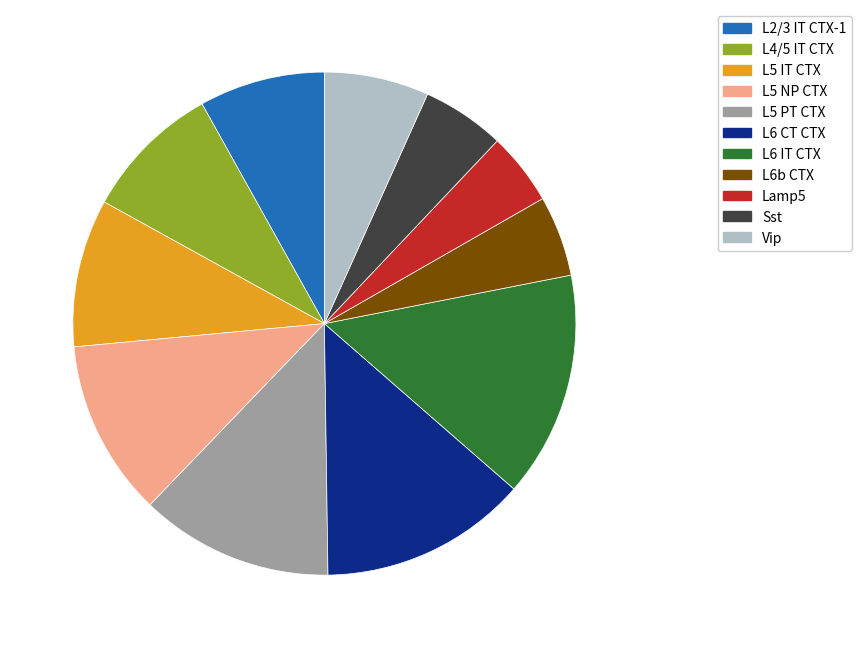

Between L5 PT CTX and L5 IT CTX, which is larger?

L5 PT CTX